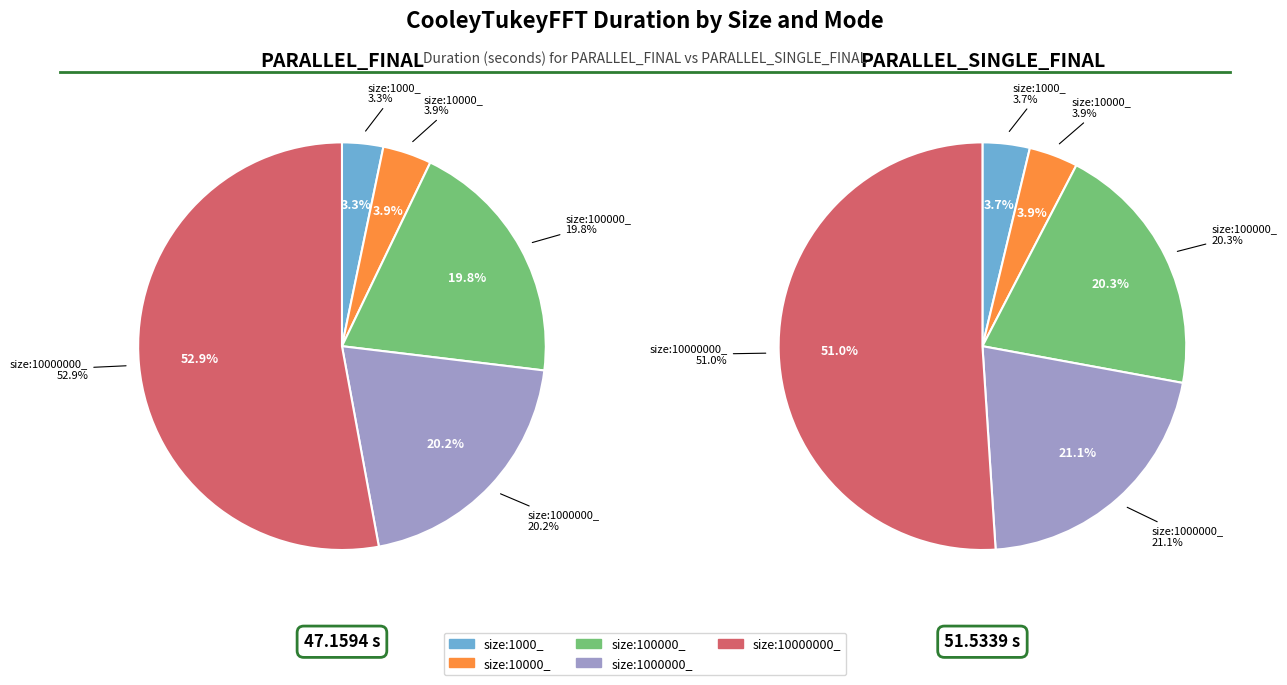

Which series changed the most between size:1000_ and size:100000_?

PARALLEL_SINGLE_FINAL